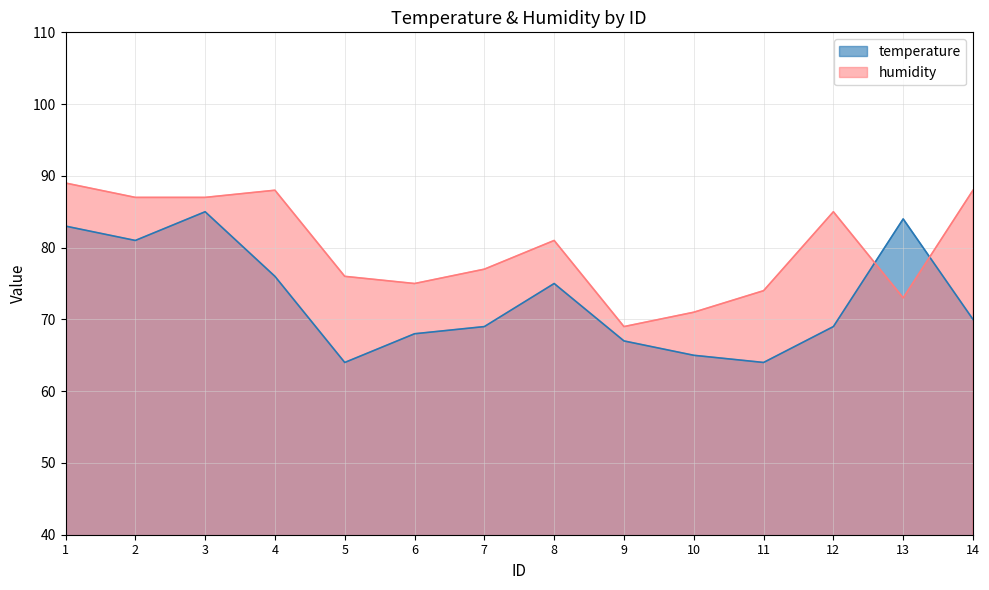

How many intersections are there between humidity and temperature?

2